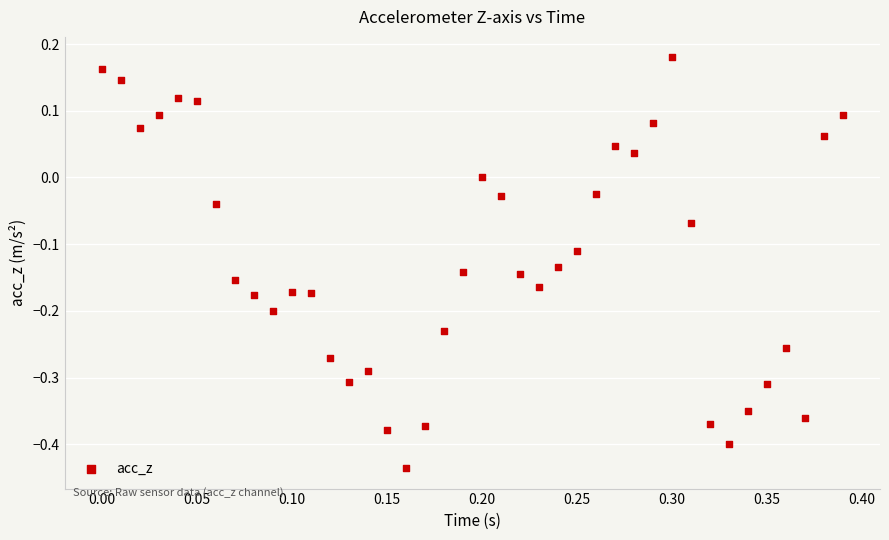

What is the range of Y values (max minus min)?

0.6